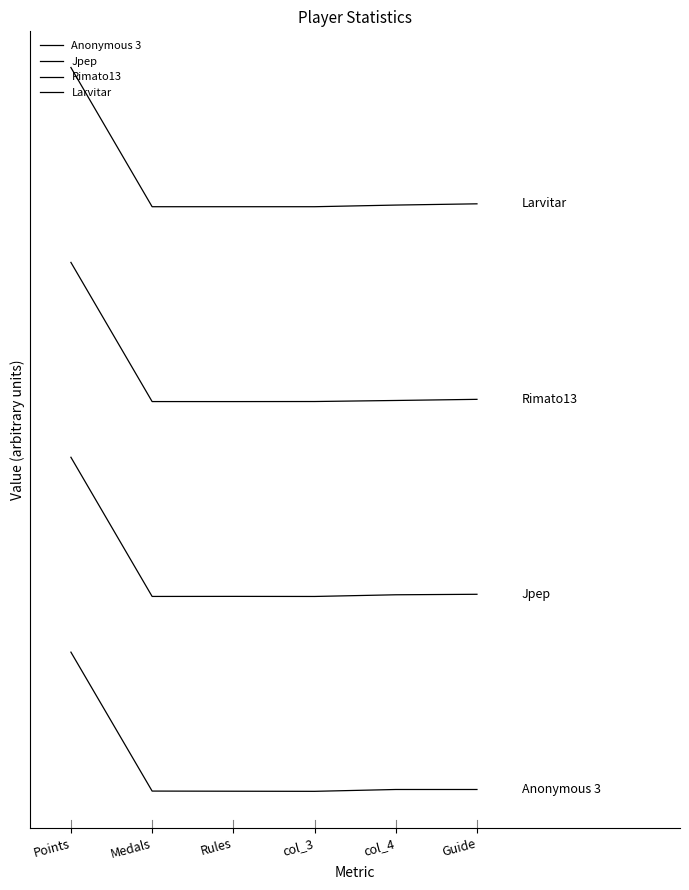

Does the chart display data point markers on the line(s)?

No